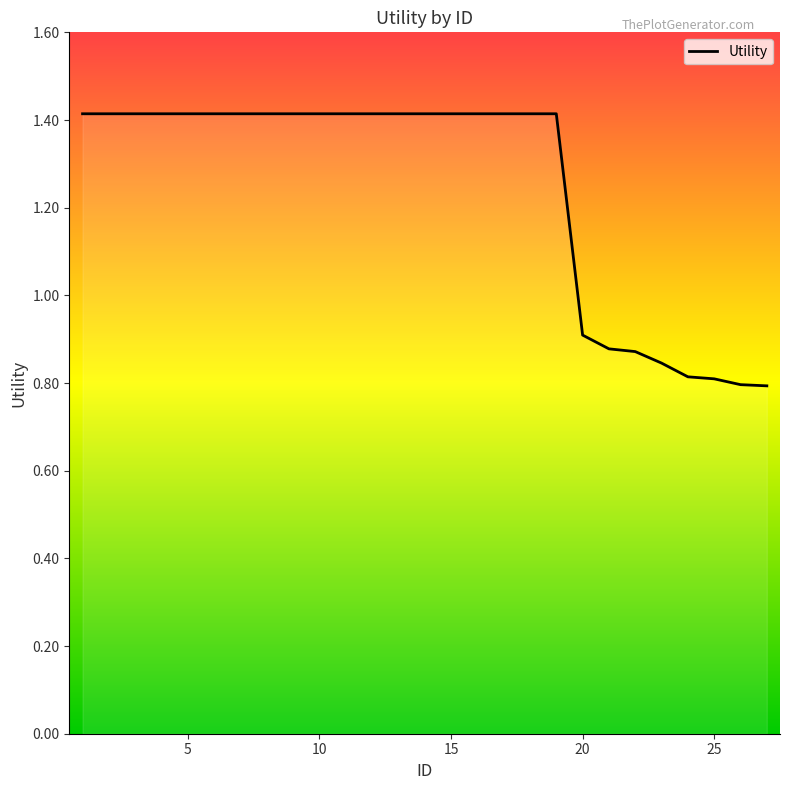

What is the difference between the maximum and minimum values?

0.6